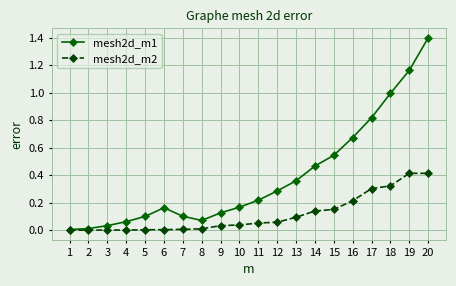

The value of mesh2d_m1 at 15 is 0.8. True or false?

False